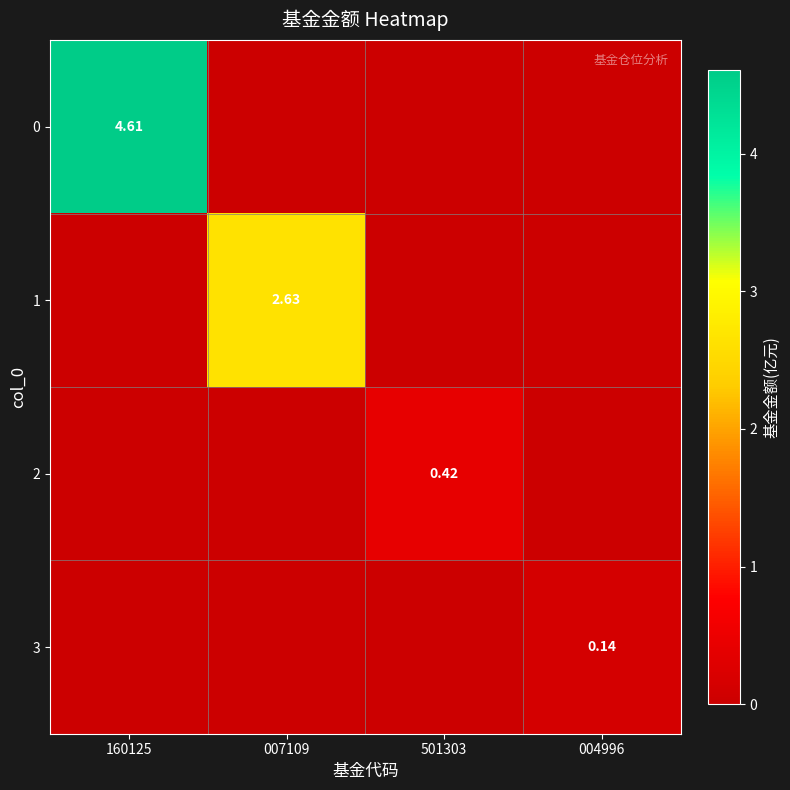

List the labels in order of 0 value, smallest first.

007109, 501303, 004996, 160125